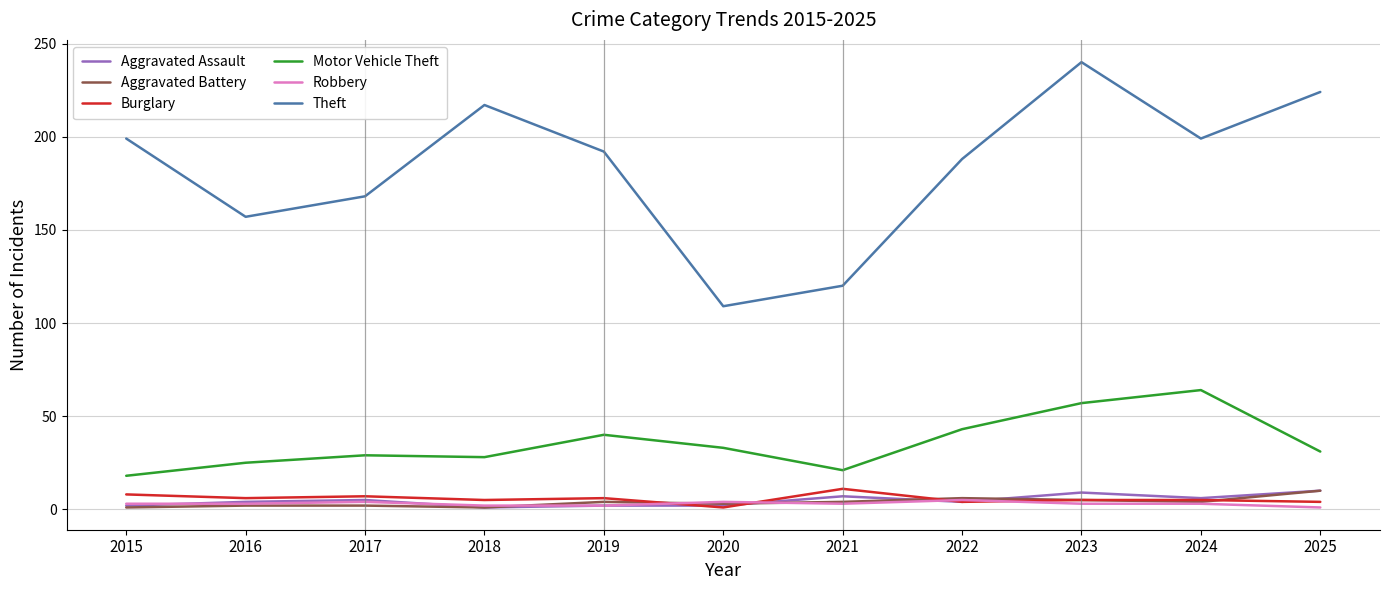

What is the difference between the highest and lowest values at 2022?

184